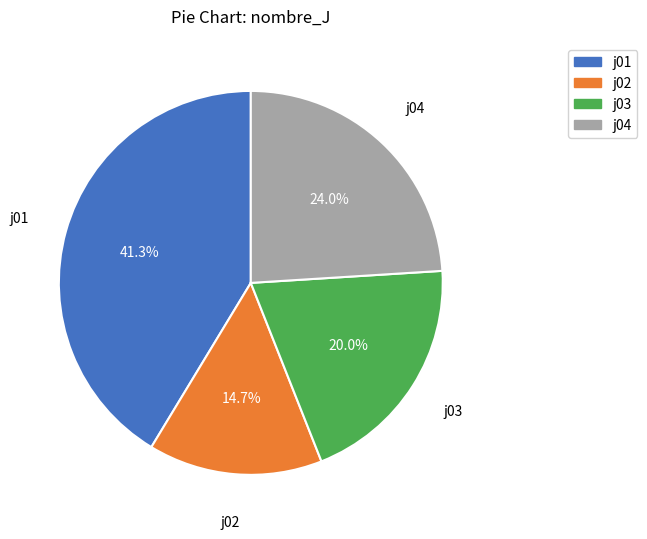

Is there a majority slice in this chart?

No